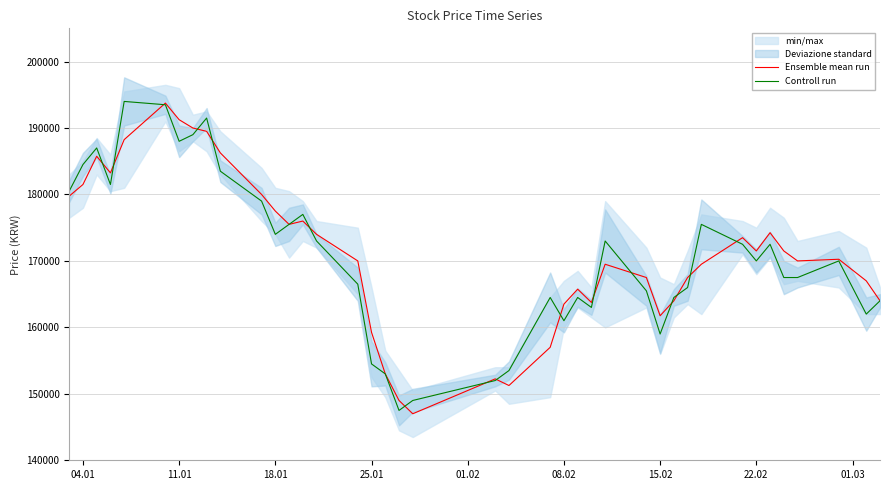

True or false: Ensemble mean run has a value of 61124 at 13.

False